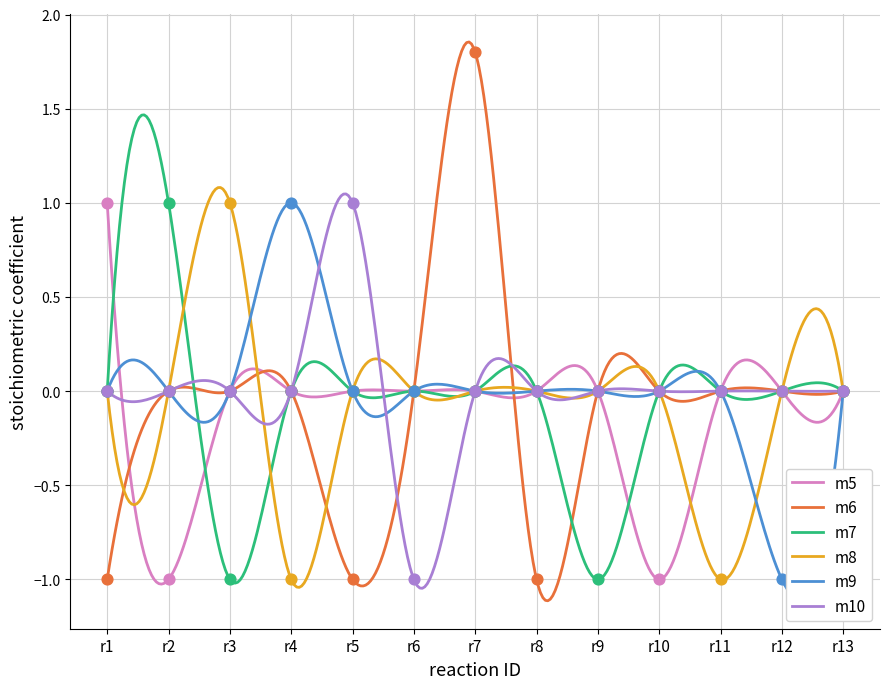

Which series contains the lowest Y value?

m5